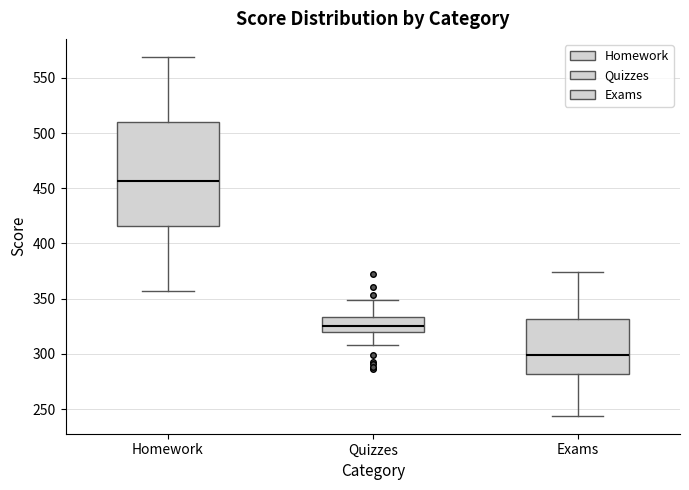

Reading left to right, read every box against the y-axis: the position of its median line, the range the box covers, and the ends of its whiskers. The values are not printed on the chart, so give them approximately, as read against the axis.

Homework: median 455, box 415 to 510, whiskers 355 to 570
Quizzes: median 325, box 320 to 335, whiskers 310 to 350
Exams: median 300, box 280 to 330, whiskers 245 to 375